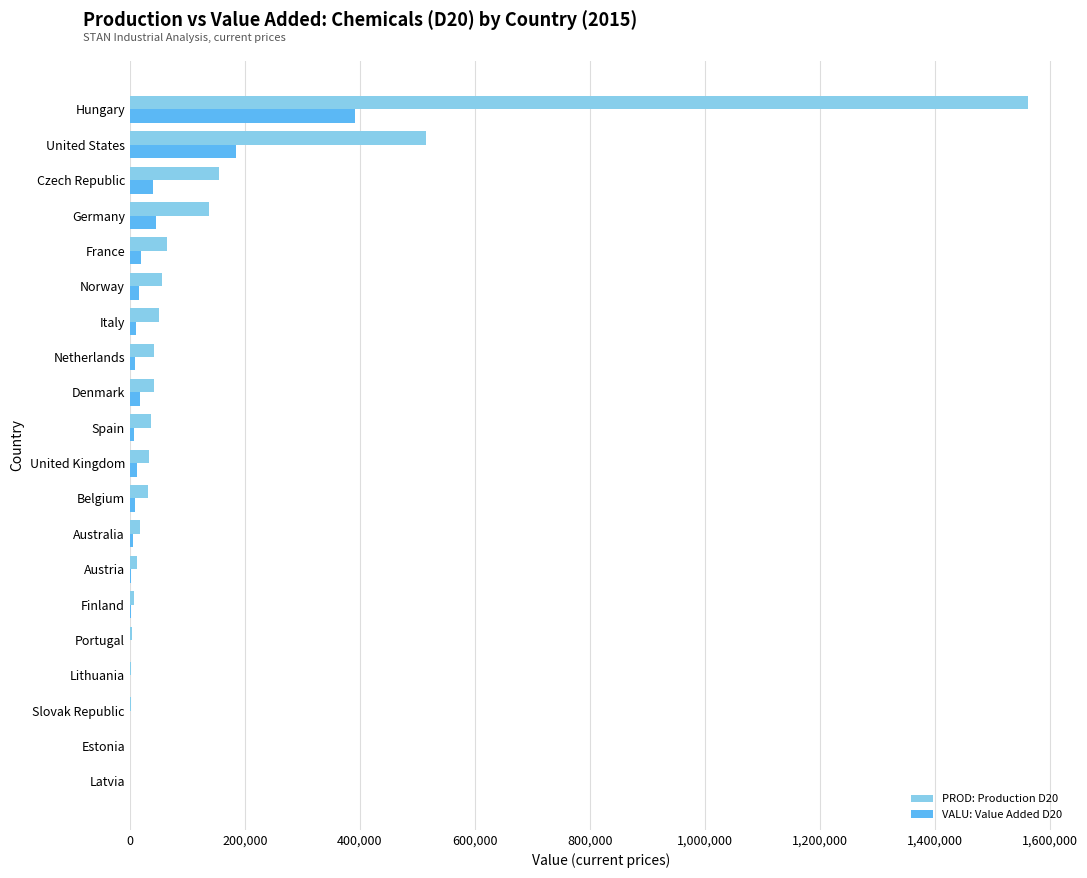

At which category is the sum across all series the highest?

Hungary